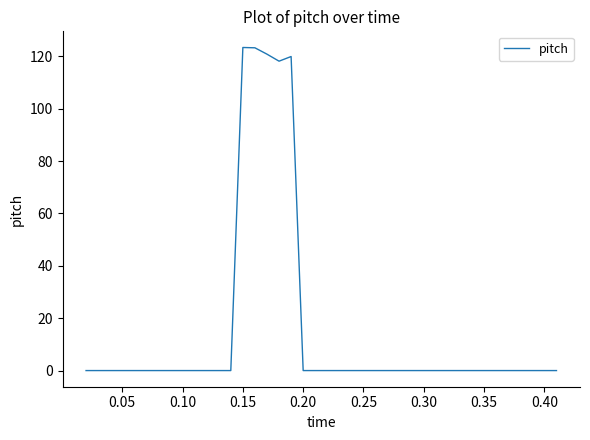

How many lines are shown in the chart?

1